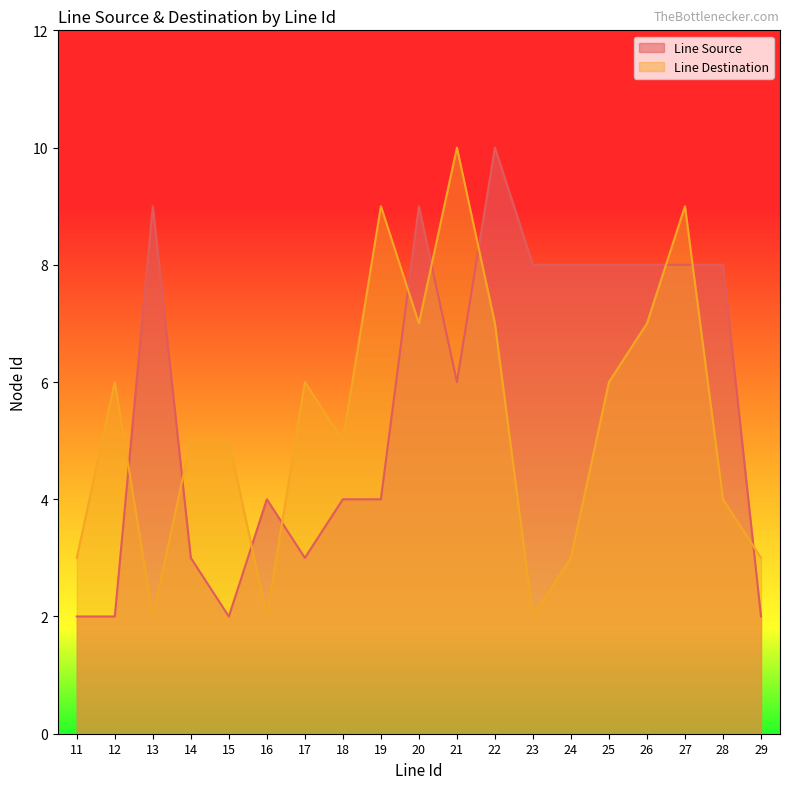

Where do Line Source and Line Destination first cross each other?

12 and 13